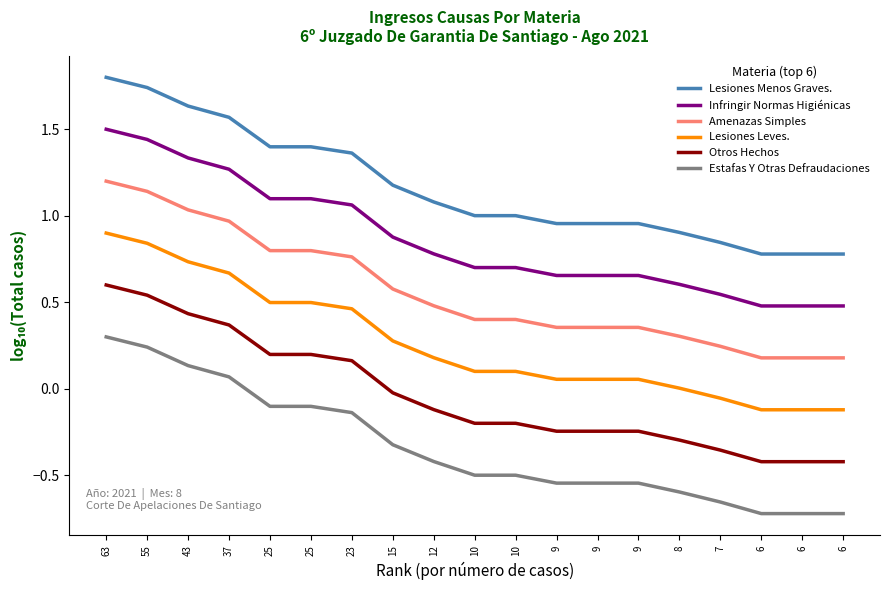

What are all the series names shown in the legend?

Lesiones Menos Graves., Infringir Normas Higiénicas, Amenazas Simples, Lesiones Leves., Otros Hechos, Estafas Y Otras Defraudaciones